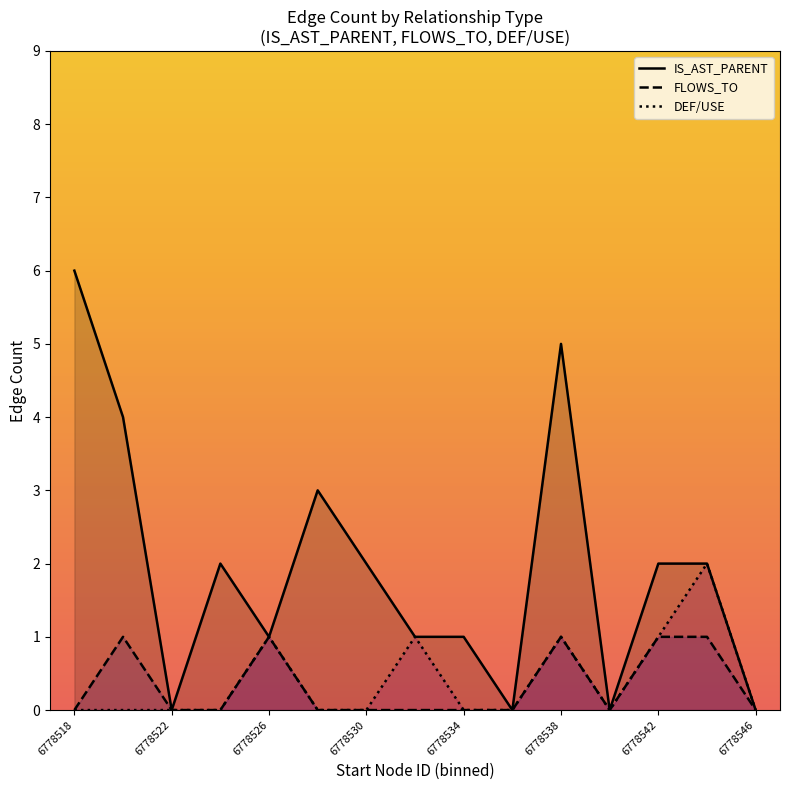

Is it true that FLOWS_TO equals 2 at 6778522?

False